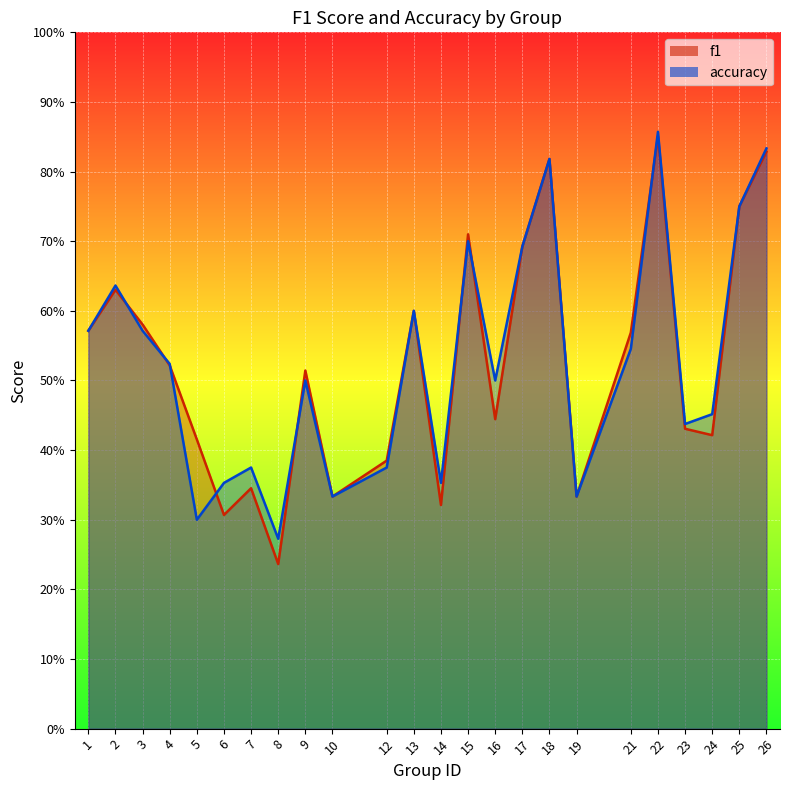

True or false: accuracy and f1 intersect in this chart.

True